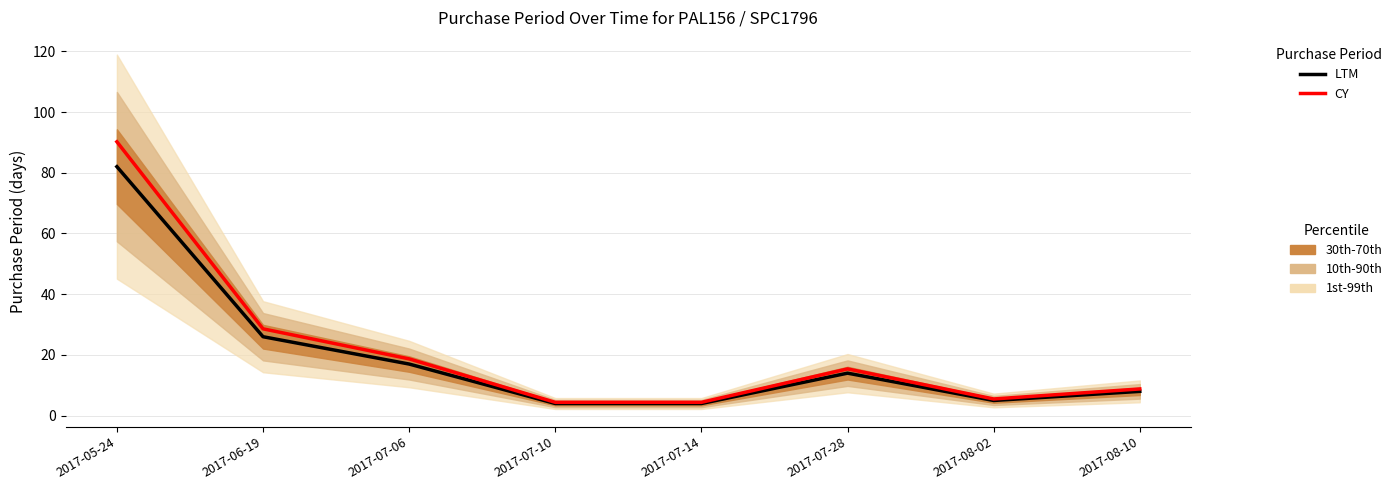

Does the chart have visible grid lines?

Yes